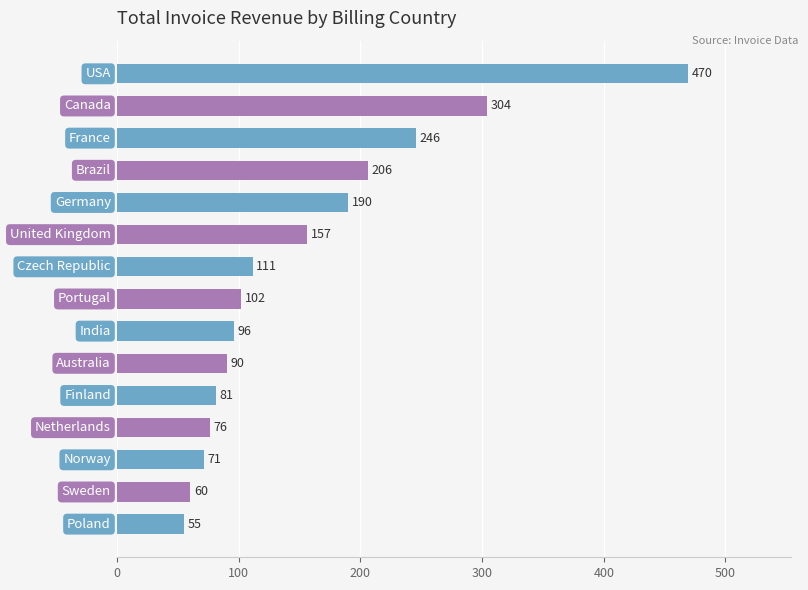

What is the greatest value displayed?

469.6